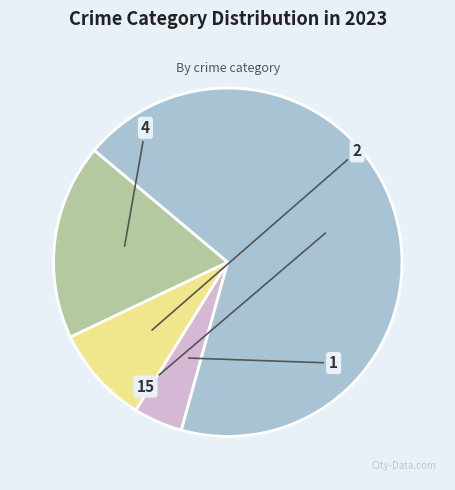

Is there any slice that represents more than half of the pie?

Yes